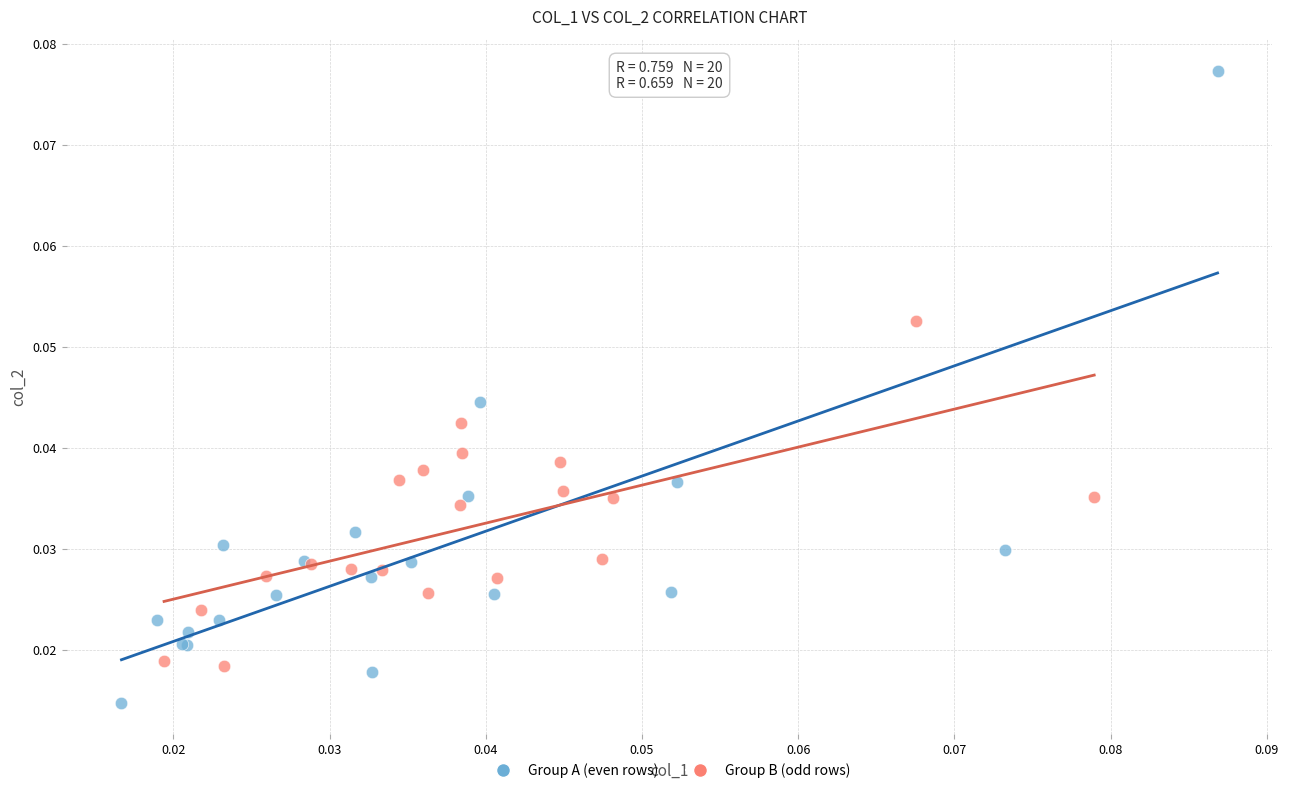

Which series reaches the maximum Y coordinate?

Group A (even rows)